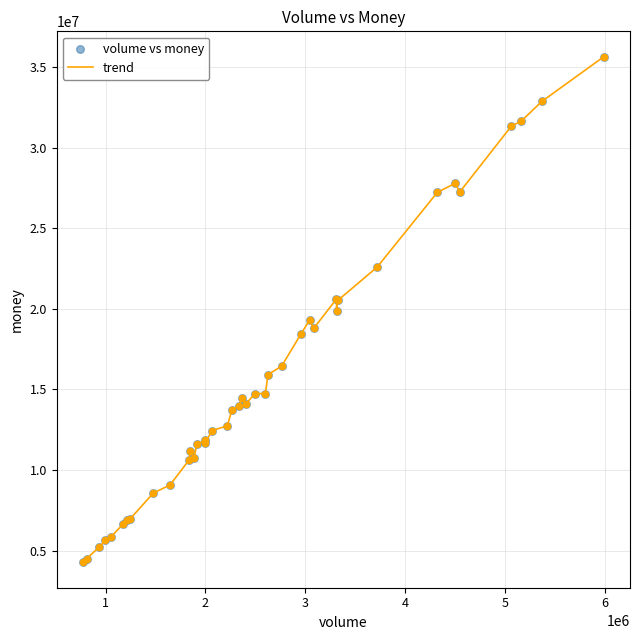

What is the greatest value displayed?

35650522.6